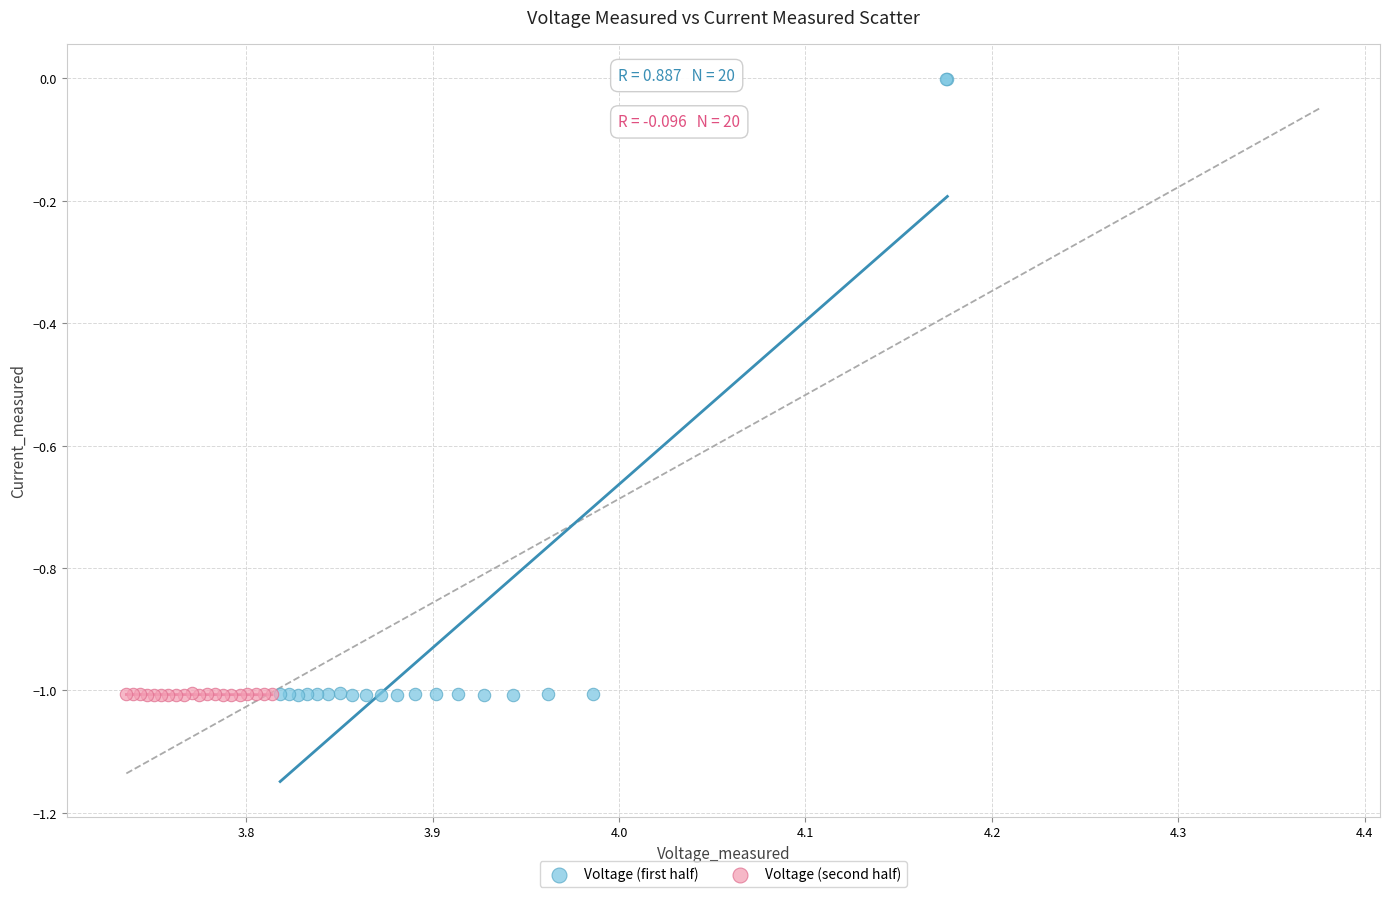

What are all the series names shown in the legend?

Voltage (first half), Voltage (second half)